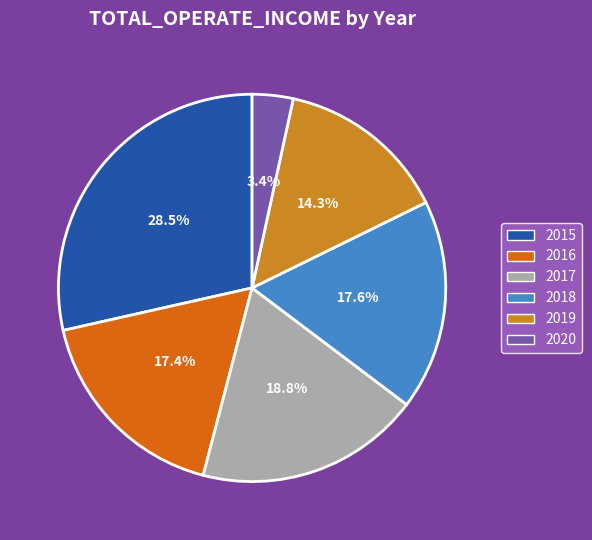

To the nearest percent, what is the difference between the largest and smallest slice percentages?

25%